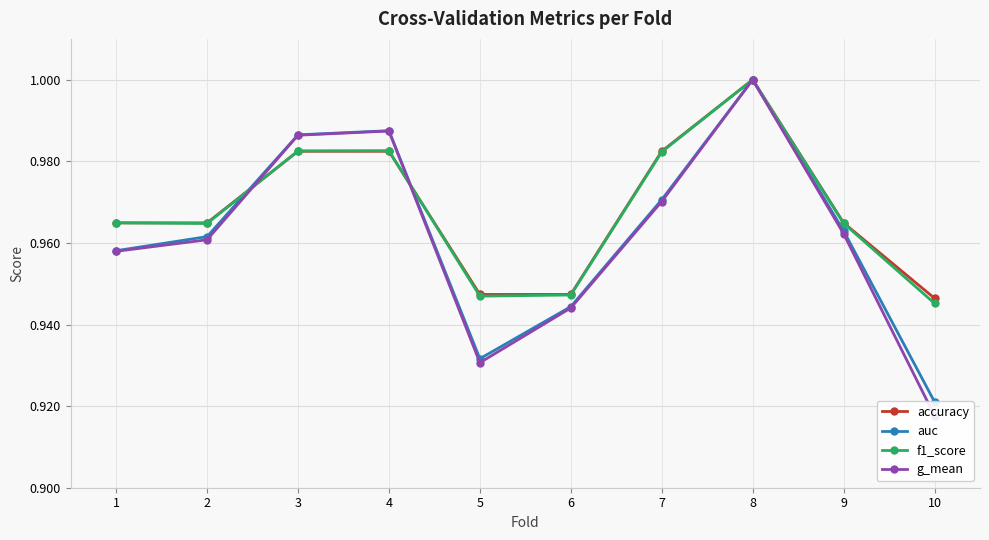

How many interior local valleys does the g_mean series have?

1